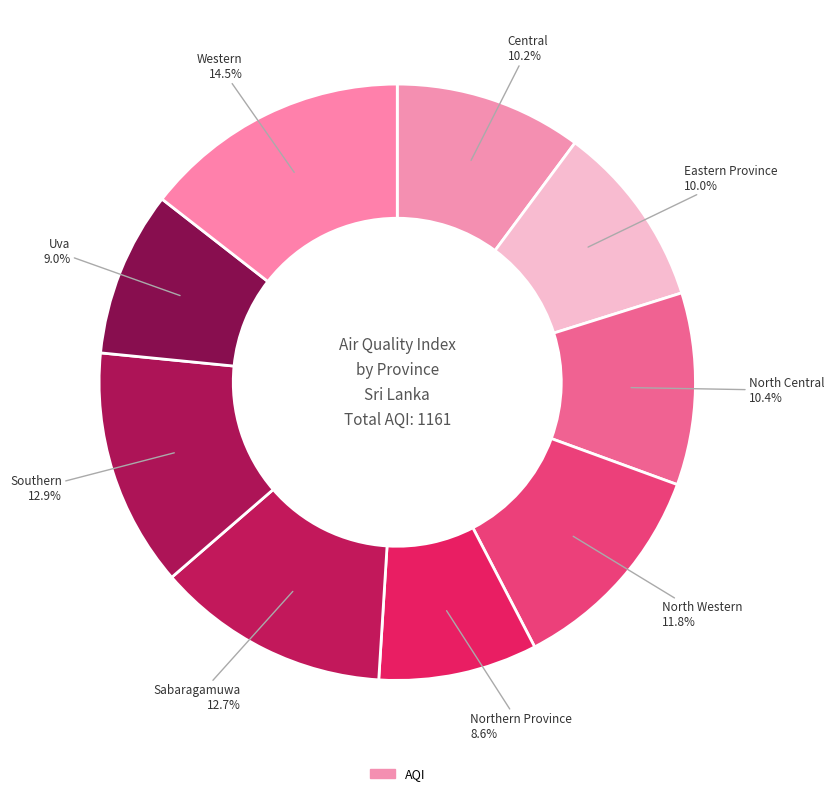

Approximately how many times larger is the value at Western compared to Uva?

1.6